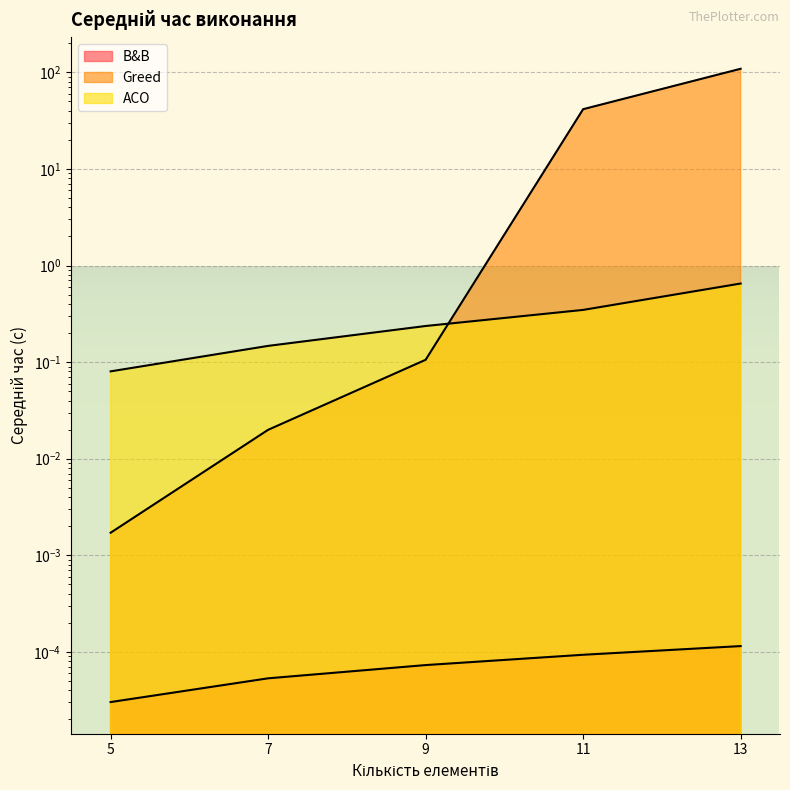

Reading left to right, transcribe all the data shown in this chart.

B&B: 5=0.0	7=0.0	9=0.0	11=0.0	13=0.0
Greed: 5=0.0	7=0.0	9=0.1	11=41.5	13=108.9
ACO: 5=0.1	7=0.1	9=0.2	11=0.3	13=0.7